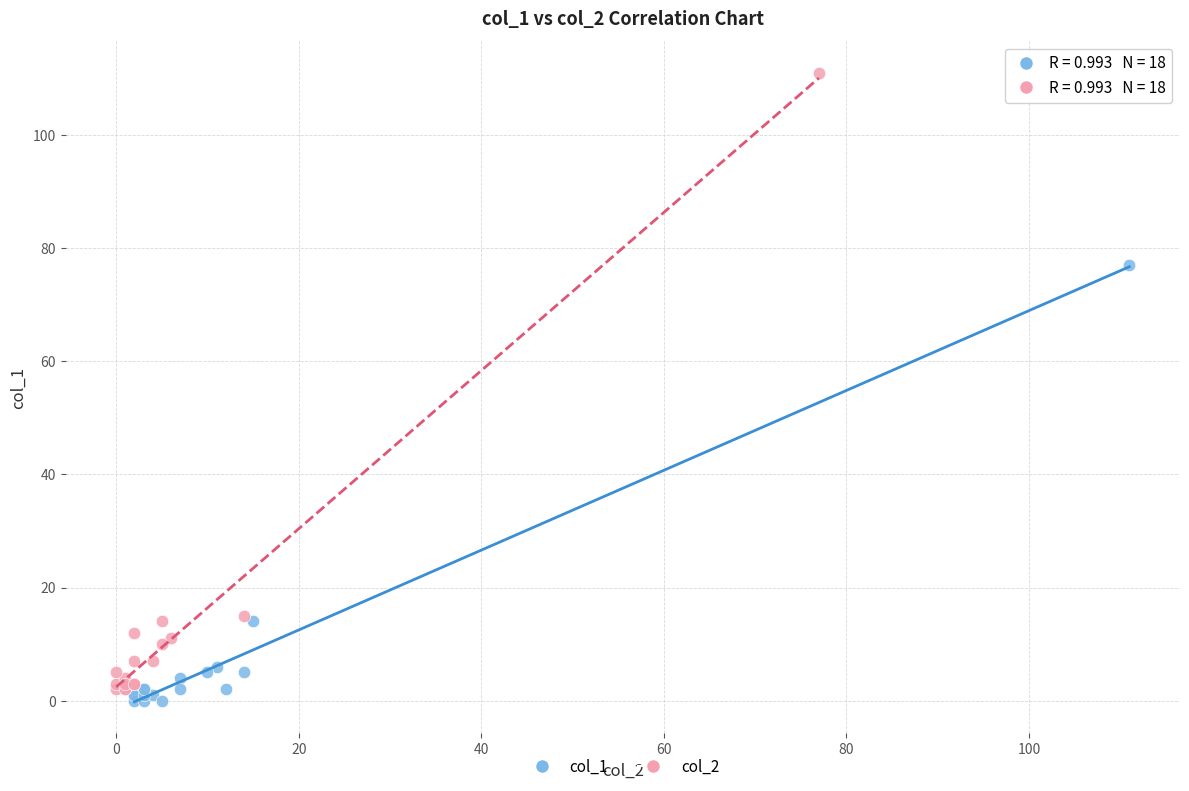

Which series reaches the minimum Y coordinate?

col_1